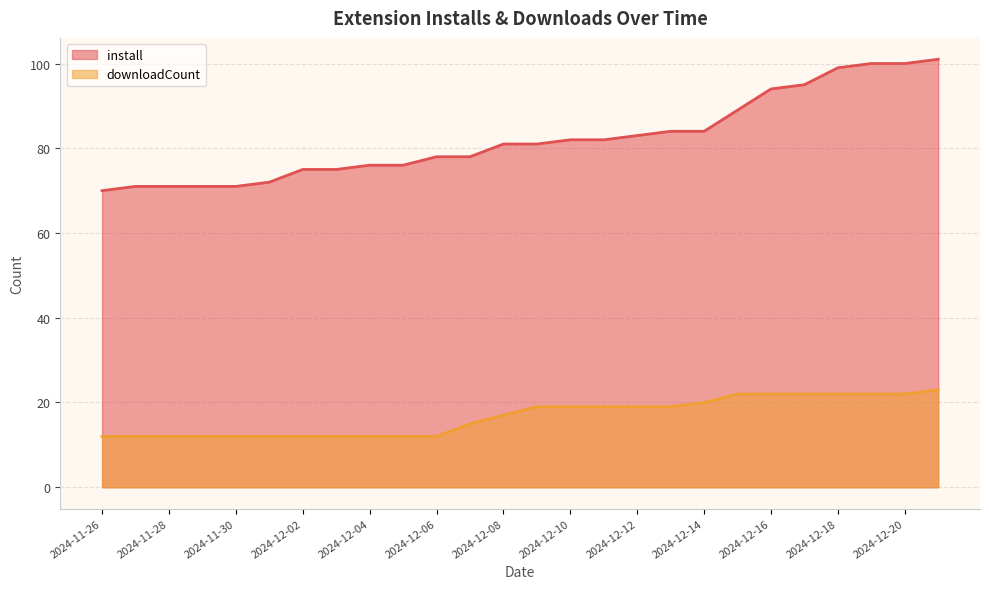

True or false: install has more than 1 interior local peaks.

False